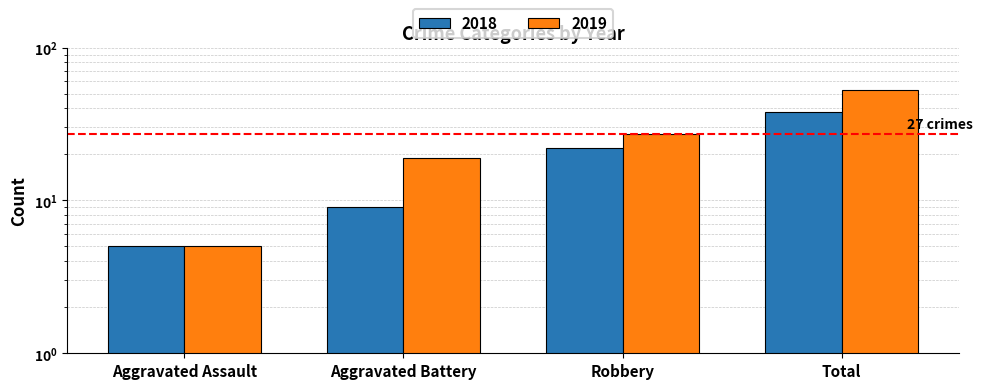

What is the spread (max minus min) of values at Robbery?

5